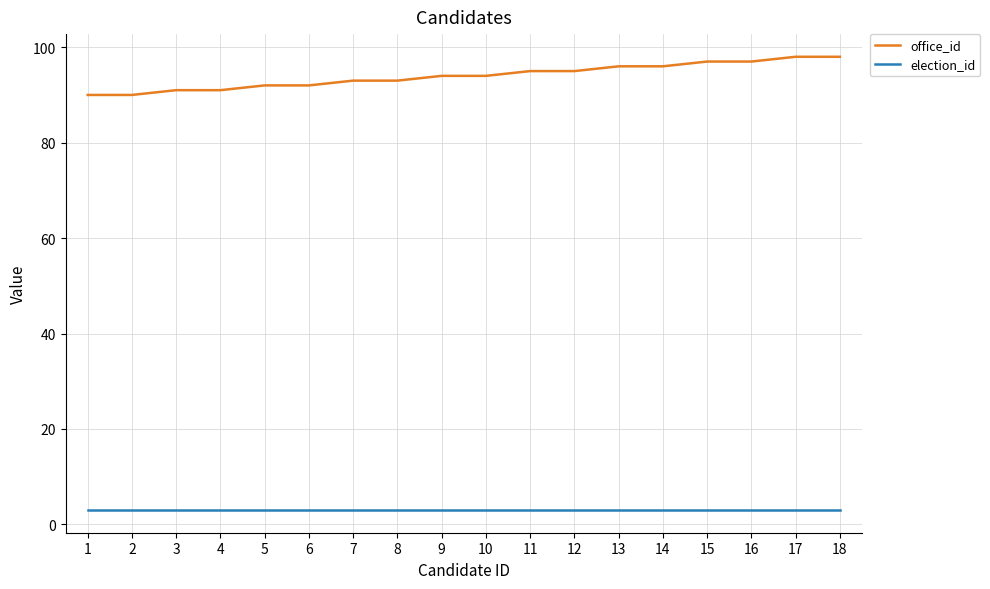

Is it true that office_id equals 95 at 11?

True